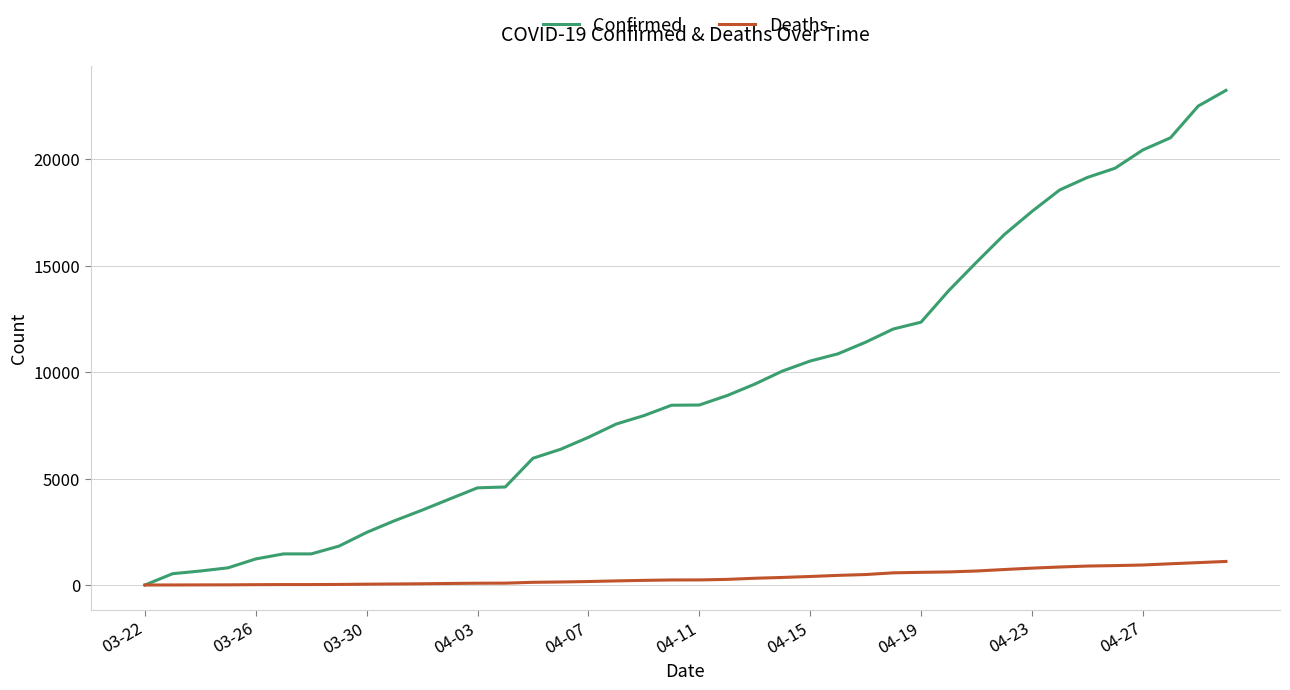

What are all the series names shown in the legend?

Confirmed, Deaths